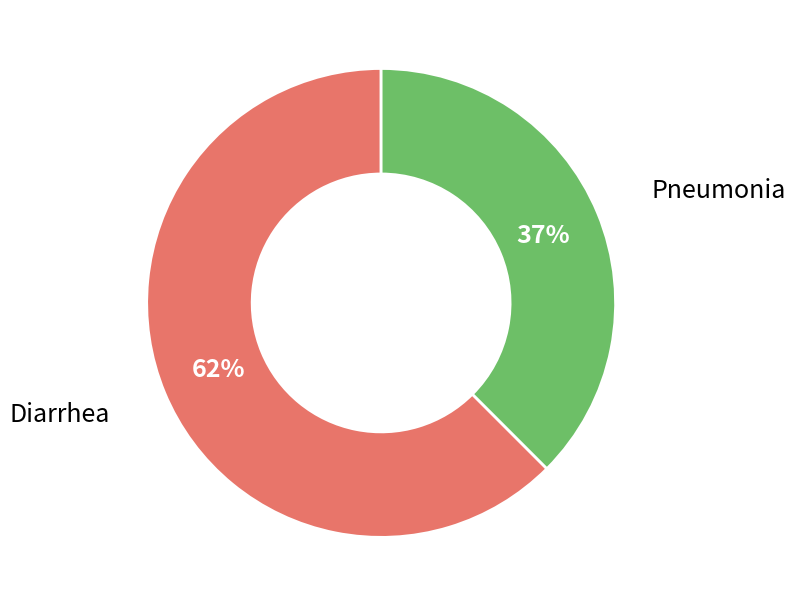

Is there a majority slice in this chart?

Yes